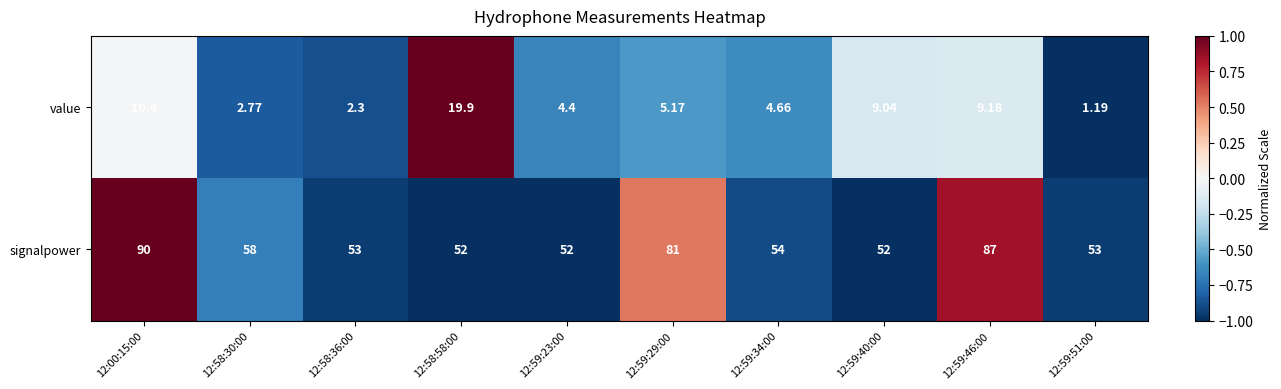

Rank the series by their maximum value, from lowest to highest.

value, signalpower